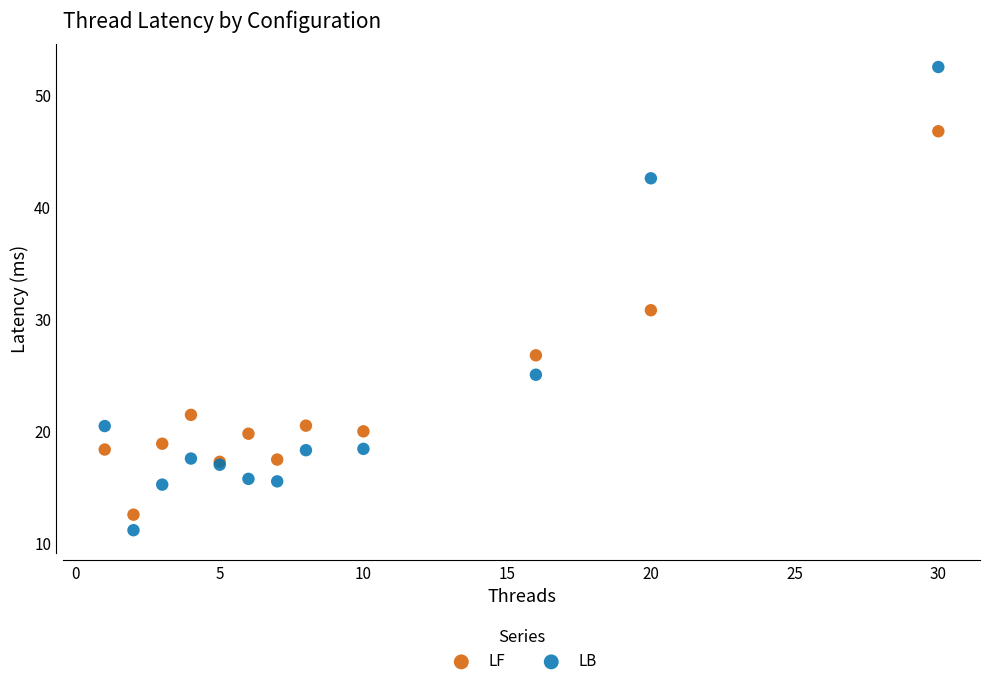

In the LF series, what Y value is closest to 29?

30.8